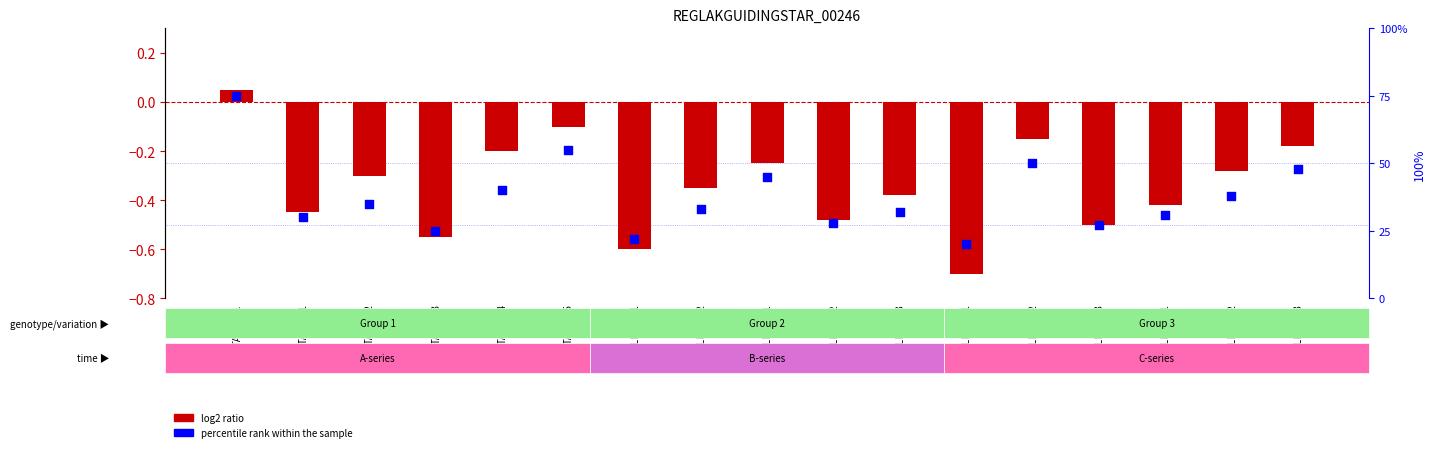

At how many categories does at least one series exceed 27?

13